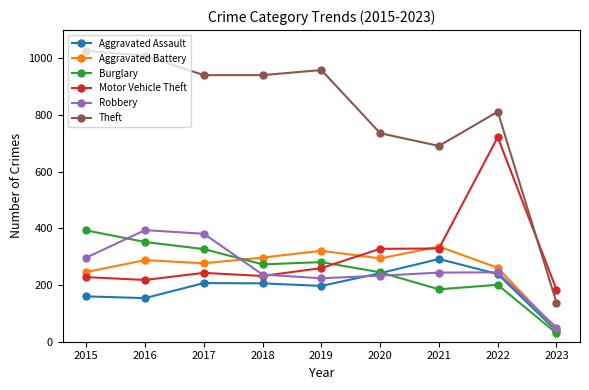

The Motor Vehicle Theft series shows 228 at 2015. True or false?

True